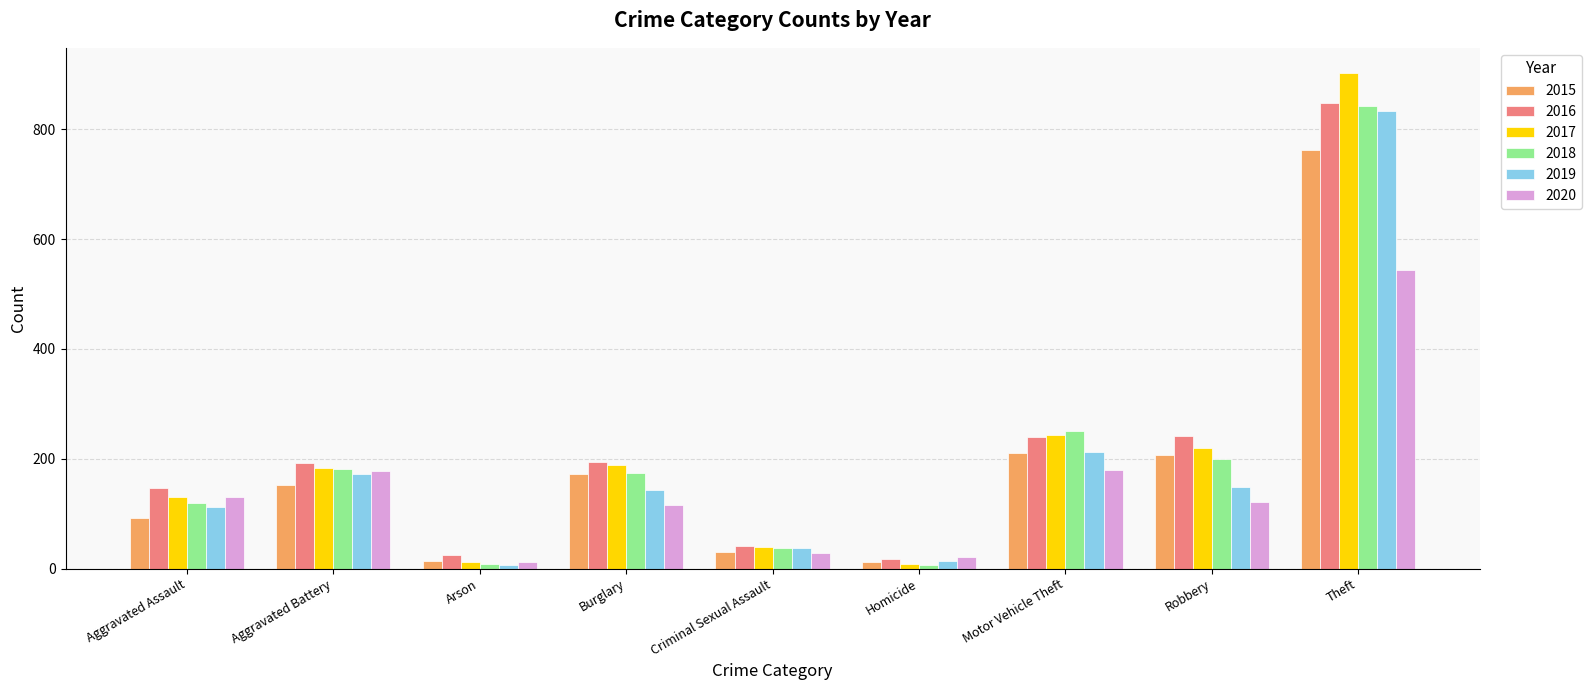

What are all the series names shown in the legend?

2015, 2016, 2017, 2018, 2019, 2020